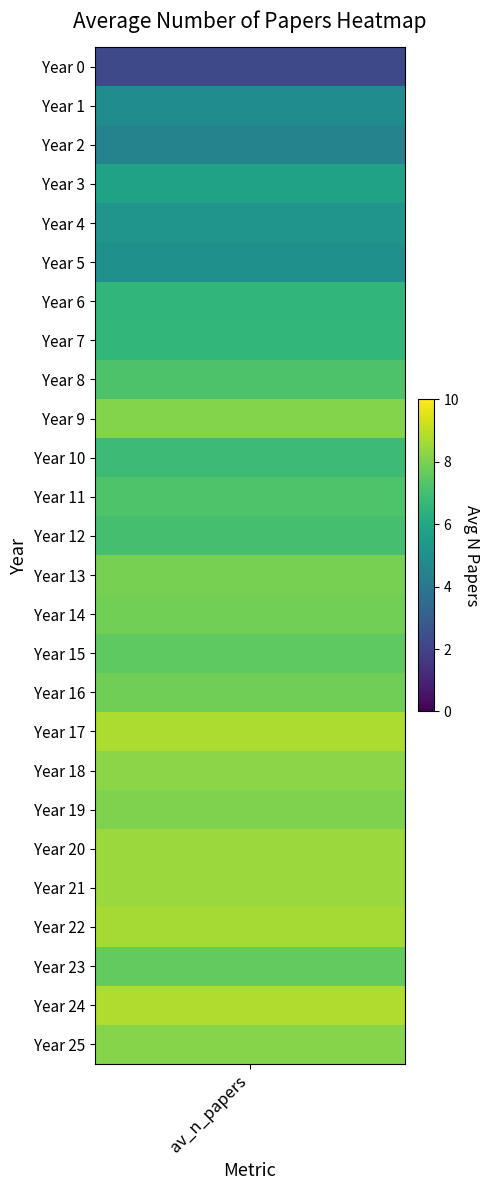

Is it true that the value at 3 is 5.8?

True